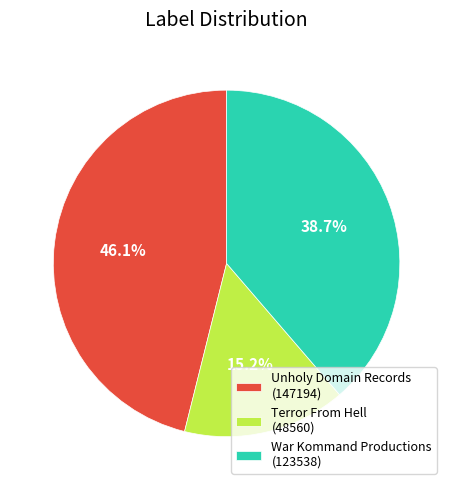

Does Unholy Domain Records represent more than half of the total?

No